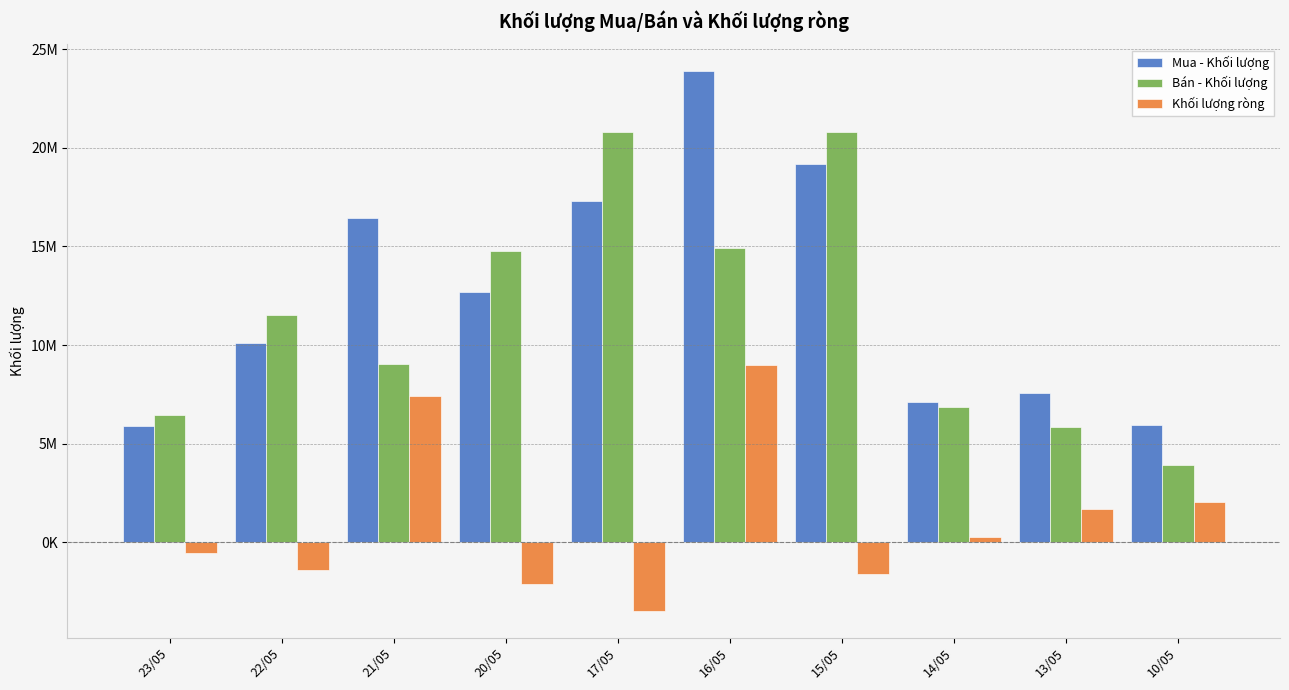

At which category is the sum across all series the highest?

16/05